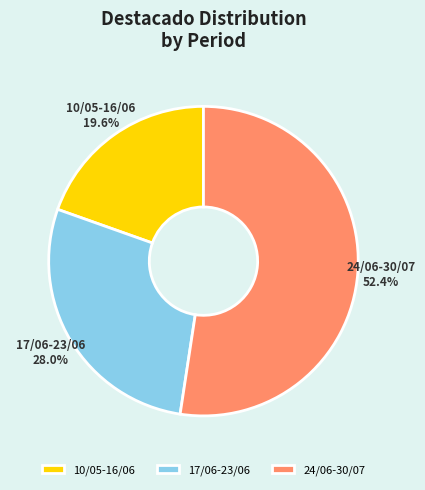

To the nearest percent, what is the difference between the 17/06-23/06 and 24/06-30/07 slice percentages?

24%